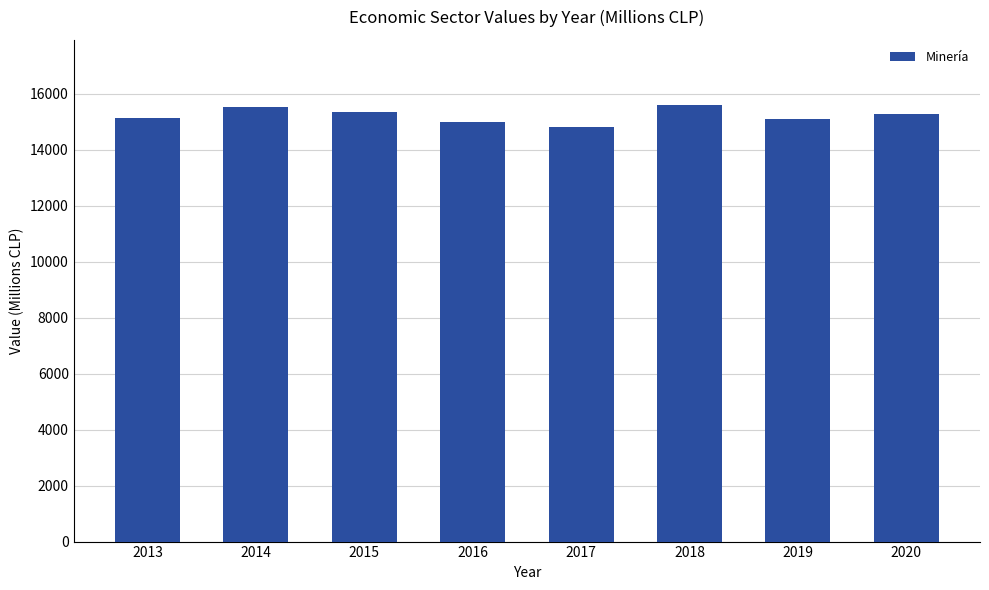

What is the change in value from 2013 to 2019?

-59